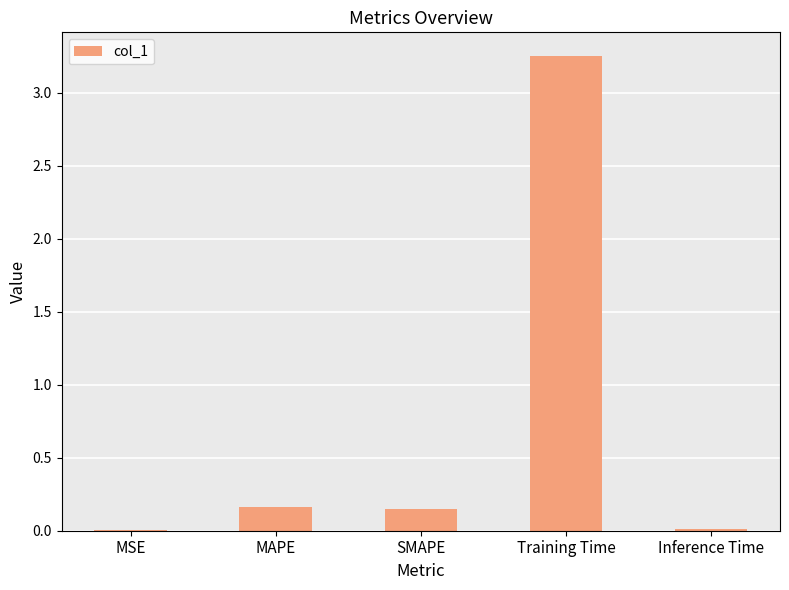

Is it true that the value at MSE is 0.0?

True